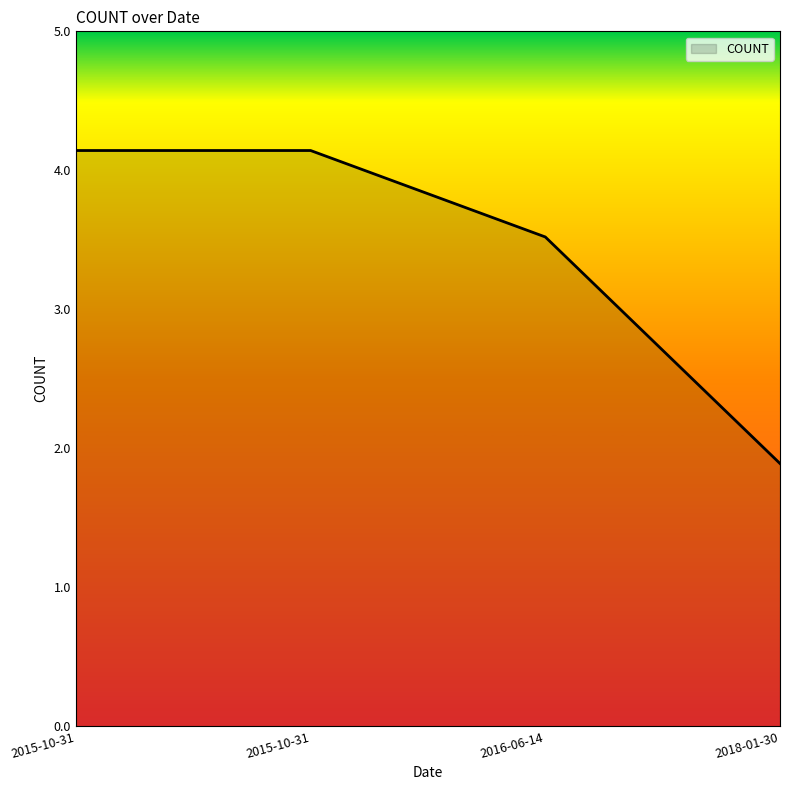

What is the label of the 4th point from the left?

2018-01-30